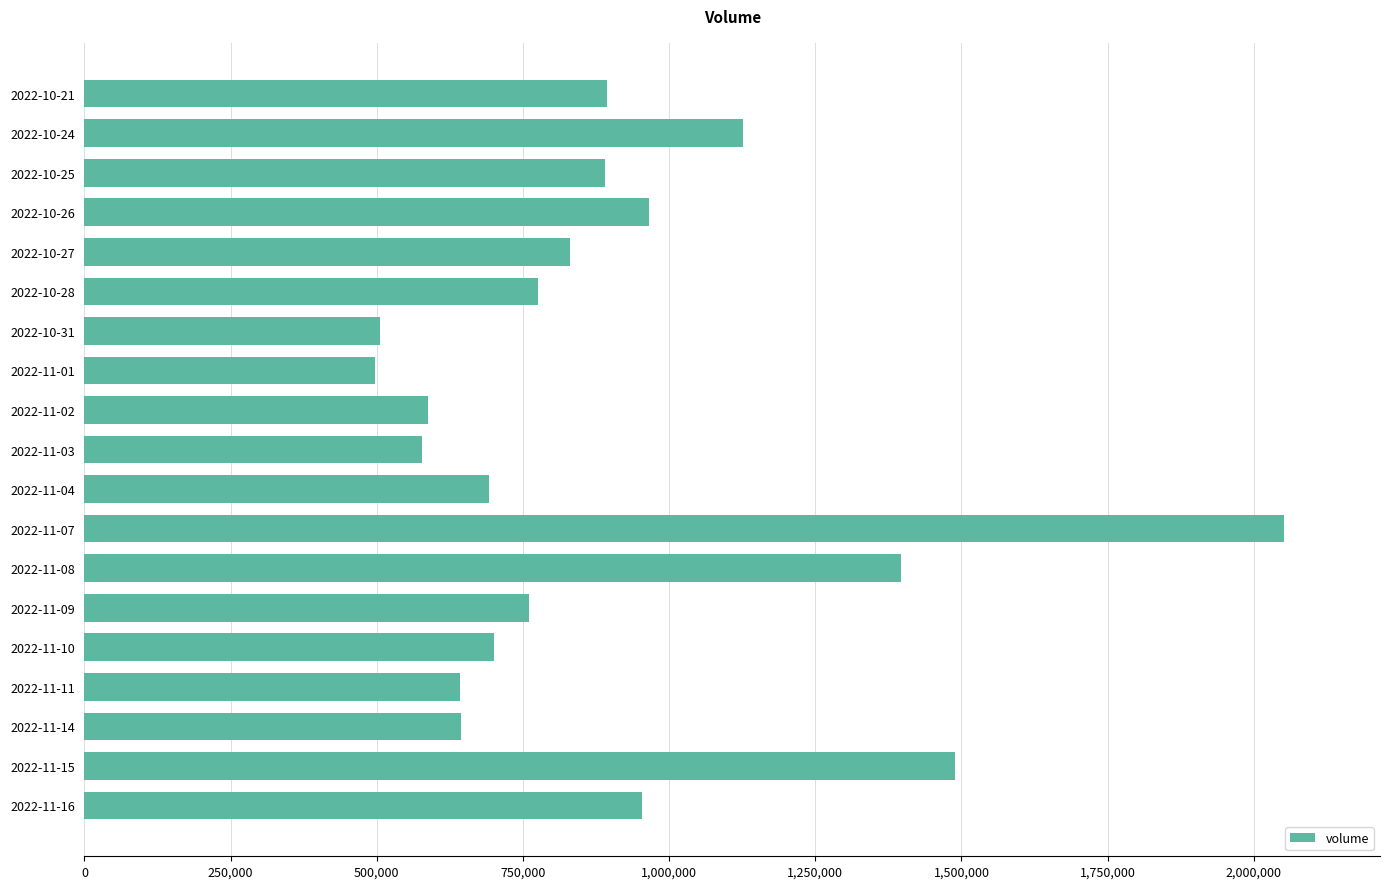

Between 2022-11-08 and 2022-11-10, which is larger?

2022-11-08